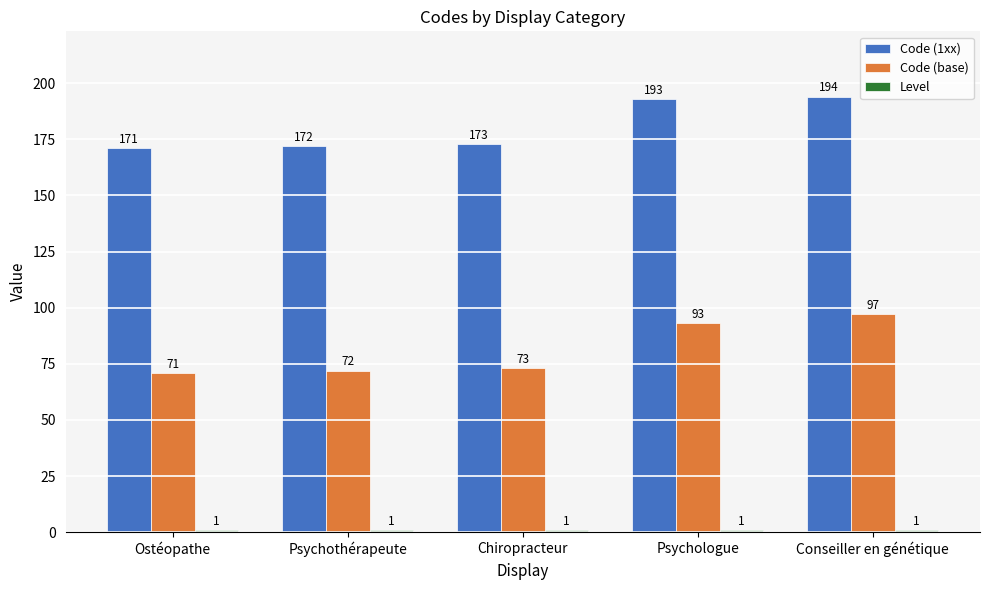

Which label corresponds to the largest value in the chart?

Conseiller en génétique